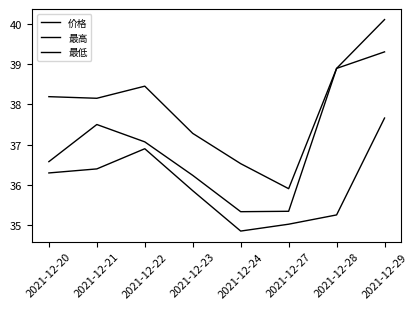

Which has a higher value, 2021-12-27 or 2021-12-22?

2021-12-22